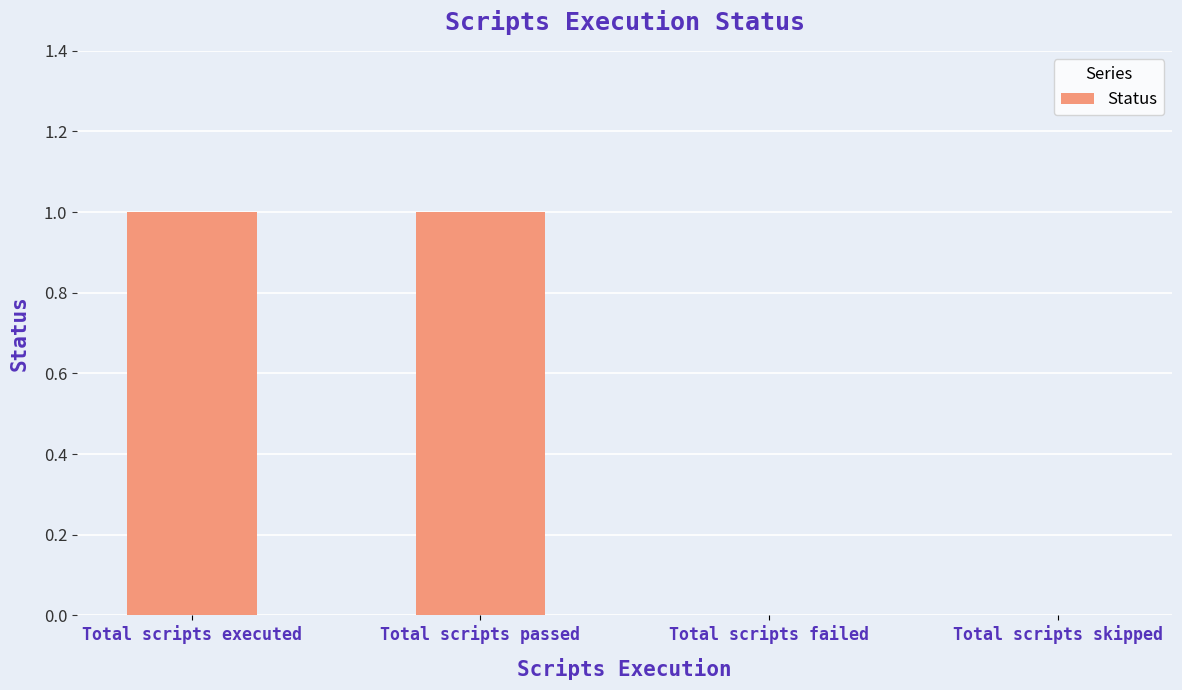

Count the number of data series in this chart.

1